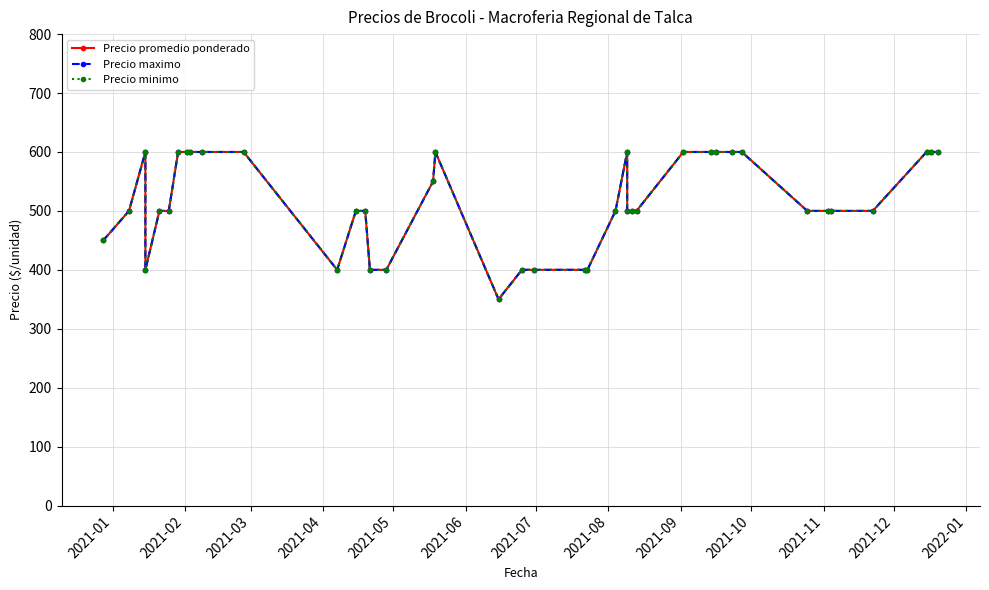

What are all the series names shown in the legend?

Precio promedio ponderado, Precio maximo, Precio minimo